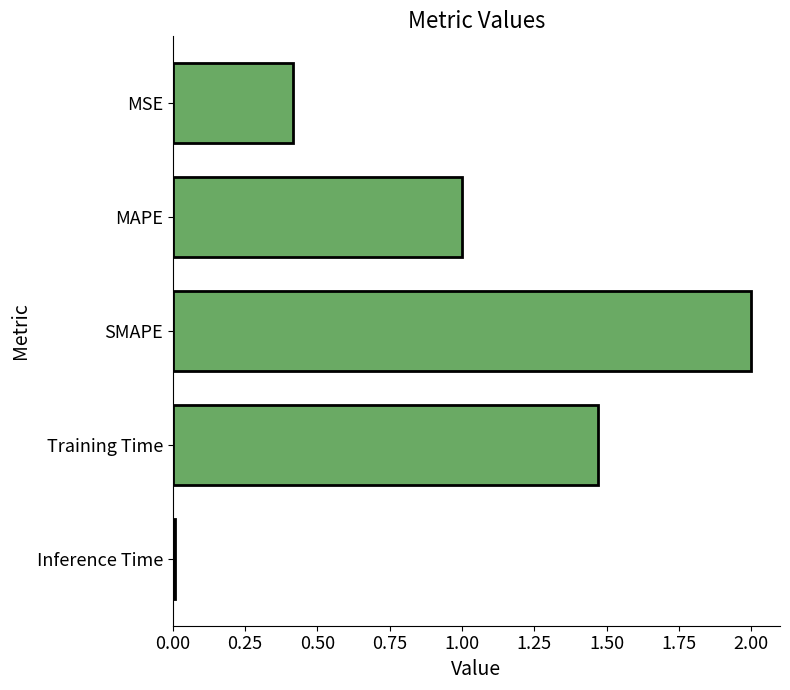

What is the sum of all values?

4.9